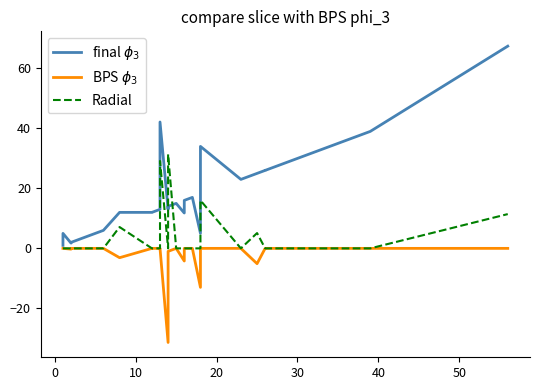

Rank the series by their average value, from highest to lowest.

final $\phi_3$, Radial, BPS $\phi_3$